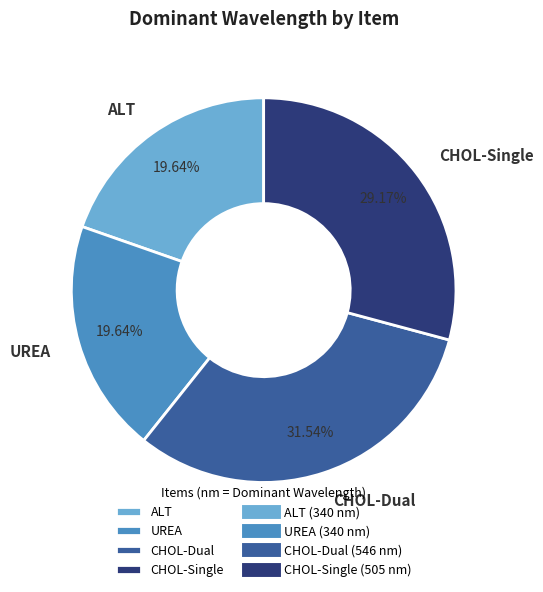

Approximately how many times larger is the value at UREA compared to ALT?

1.0